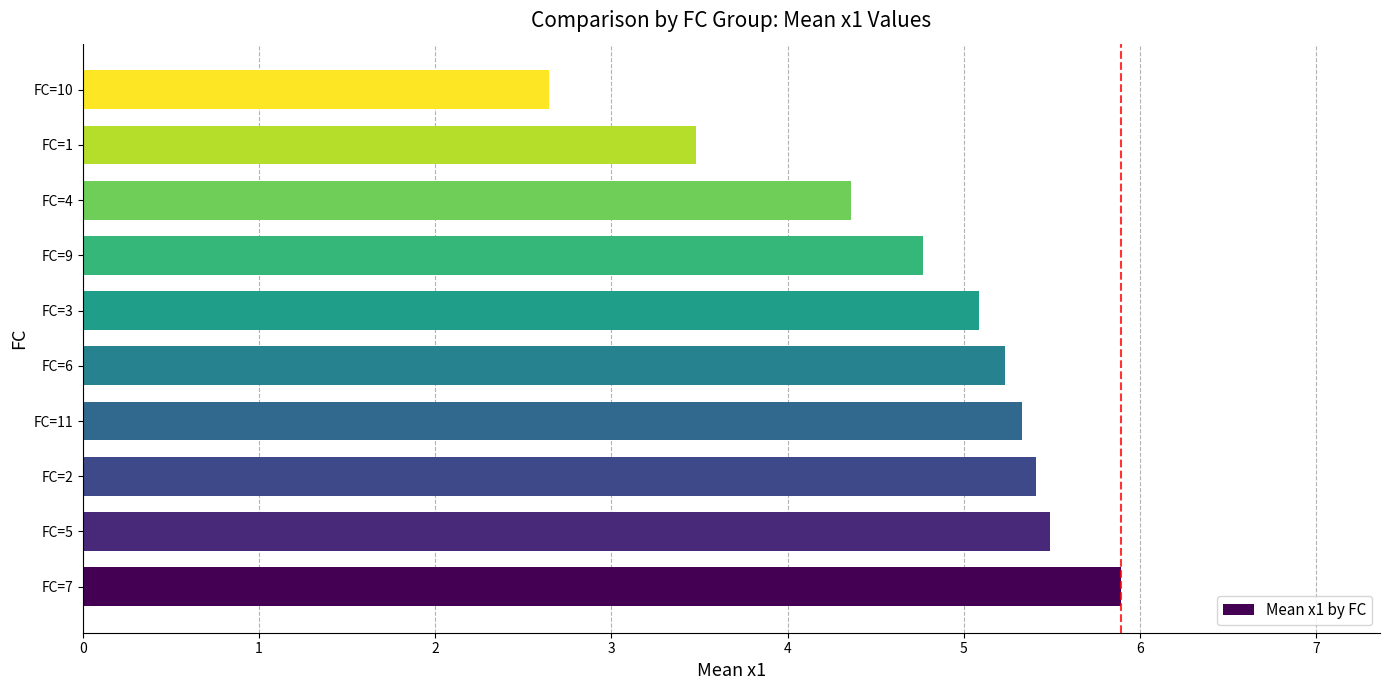

Is it true that the value at FC=9 is 4.8?

True